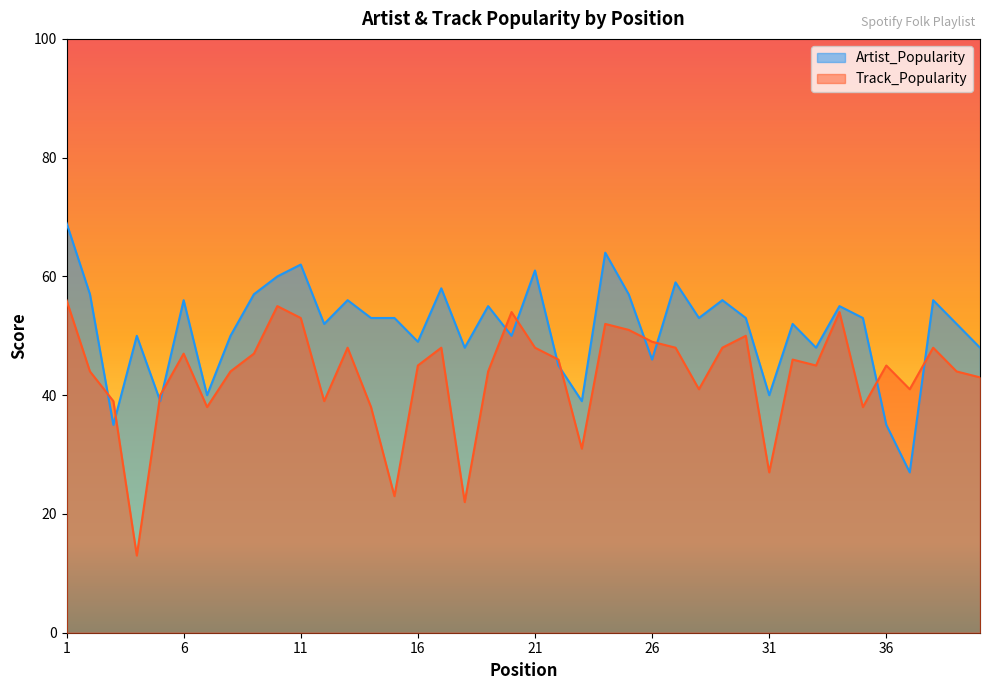

The Artist_Popularity series shows 55 at 34. True or false?

True